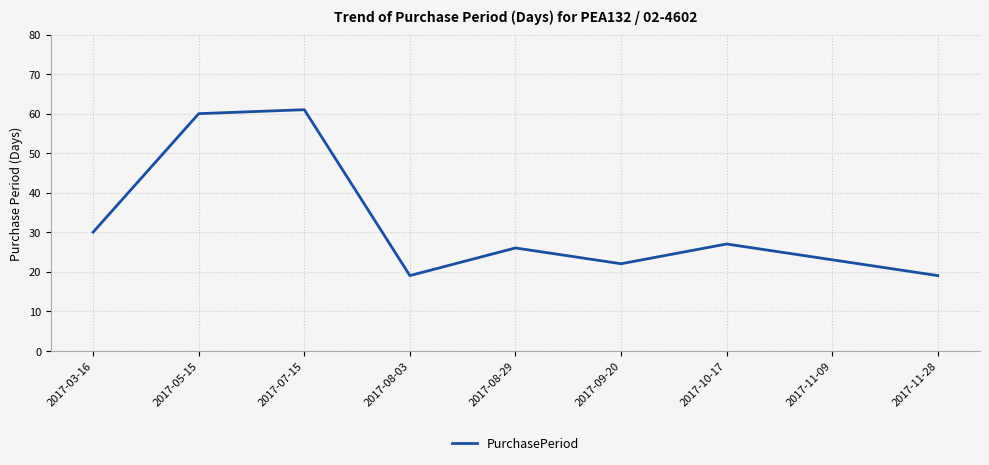

The value at 2017-10-17 is 27. True or false?

True